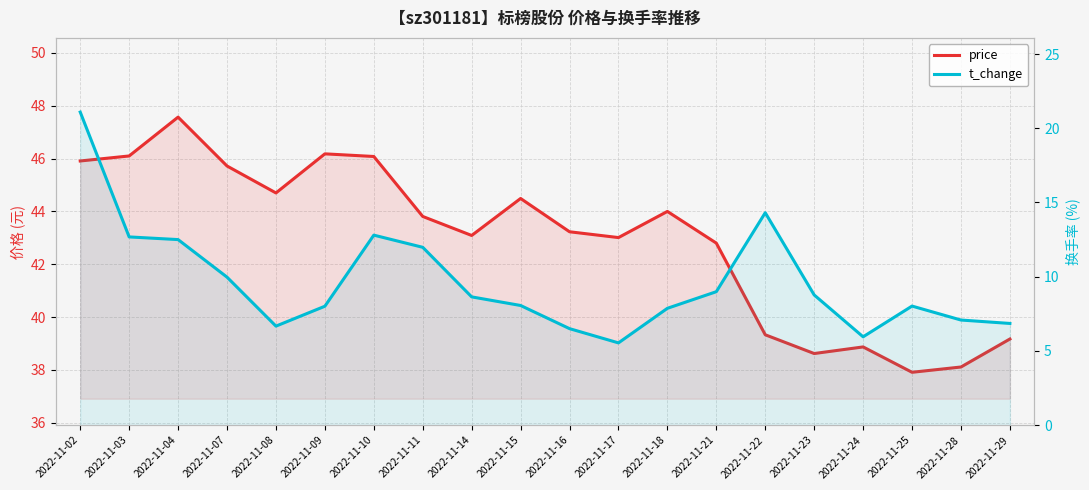

Where is price nearest to the value 42?

2022-11-21